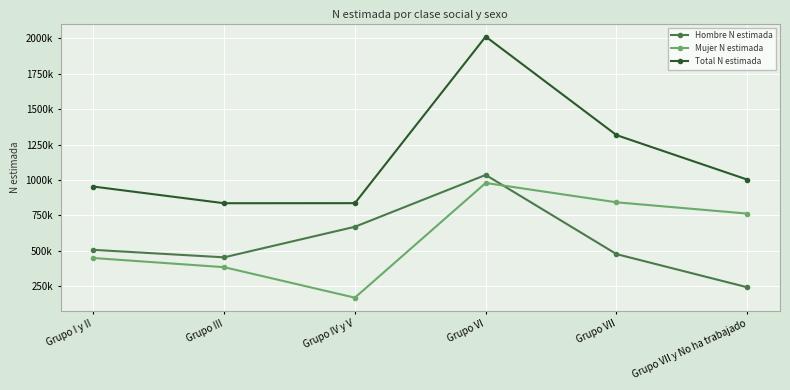

At which label does Hombre N estimada reach its minimum?

Grupo VII y No ha trabajado